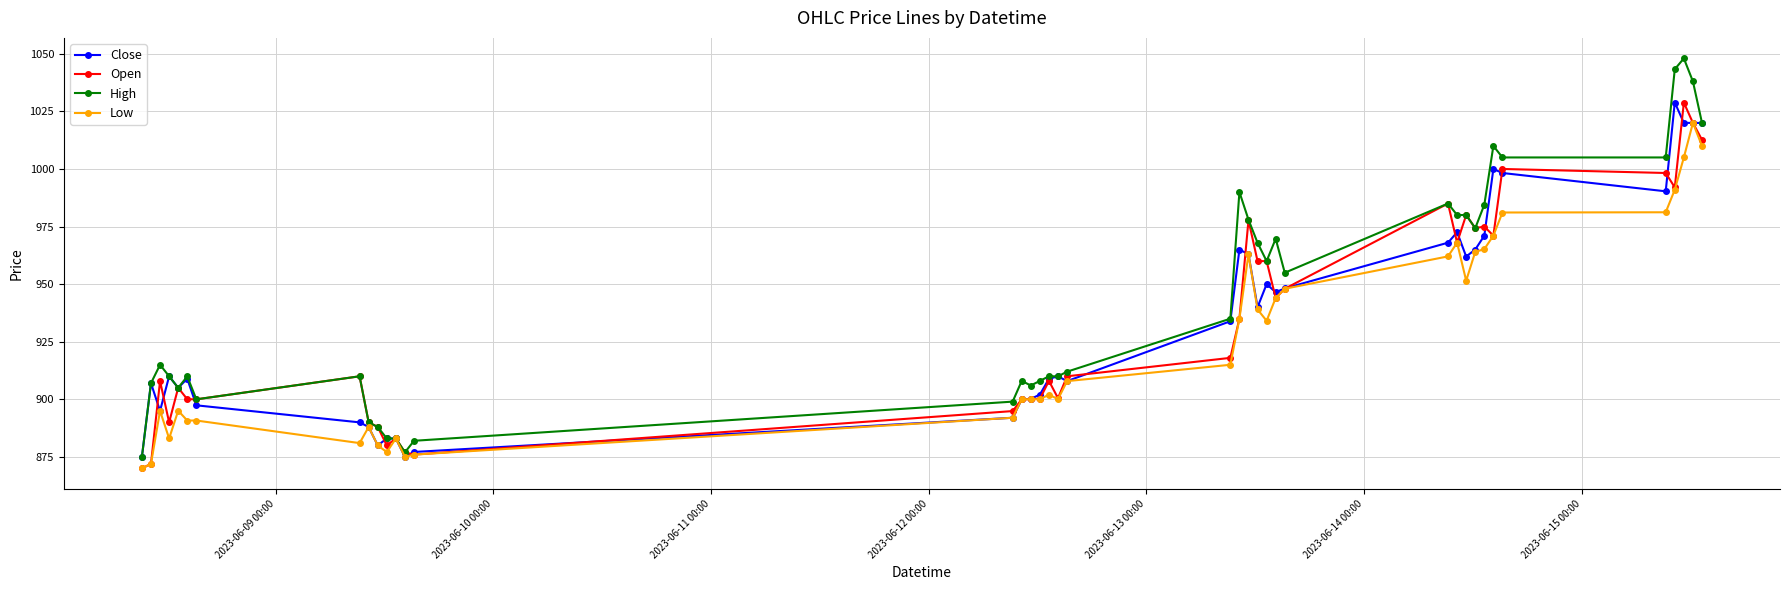

Which series has the largest total across all categories?

High